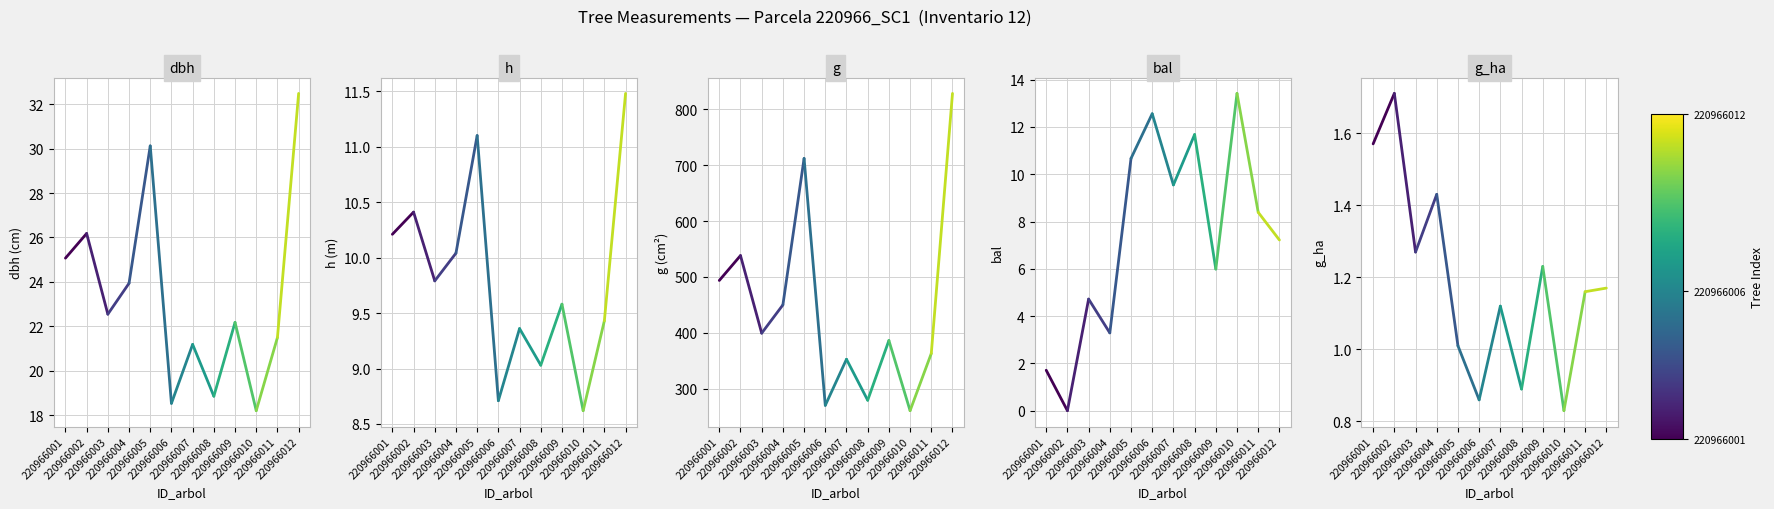

Reading left to right, transcribe all the data shown in this chart.

dbh: 220966001=25.1	220966002=26.2
h: 220966001=10.2	220966002=10.4
g: 220966001=493.8	220966002=538.3
bal: 220966001=1.7	220966002=0.0
g_ha: 220966001=1.6	220966002=1.7